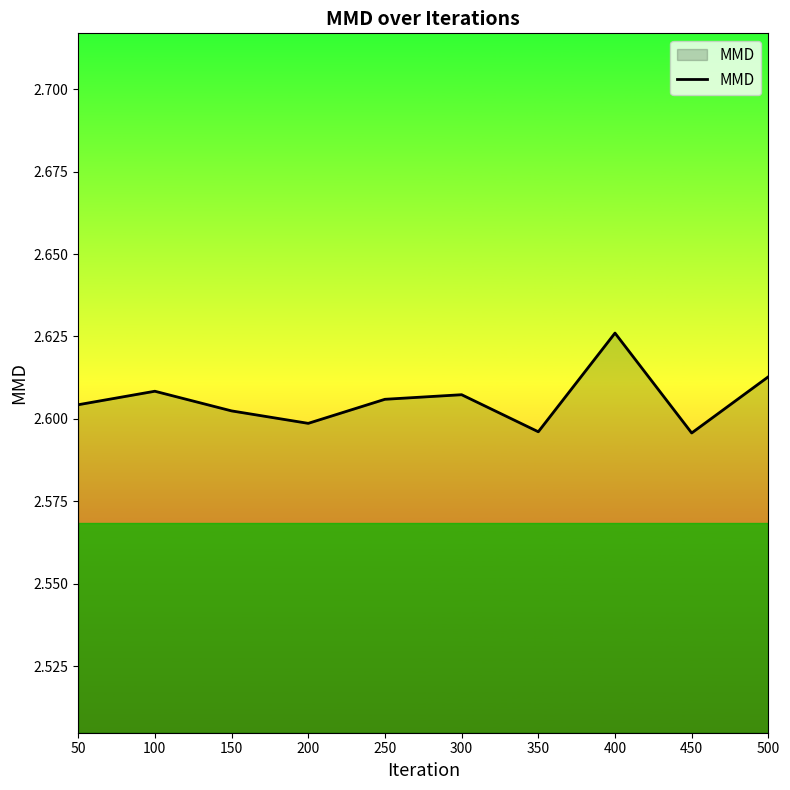

Approximately how many times larger is the value at 250 compared to 450?

1.0